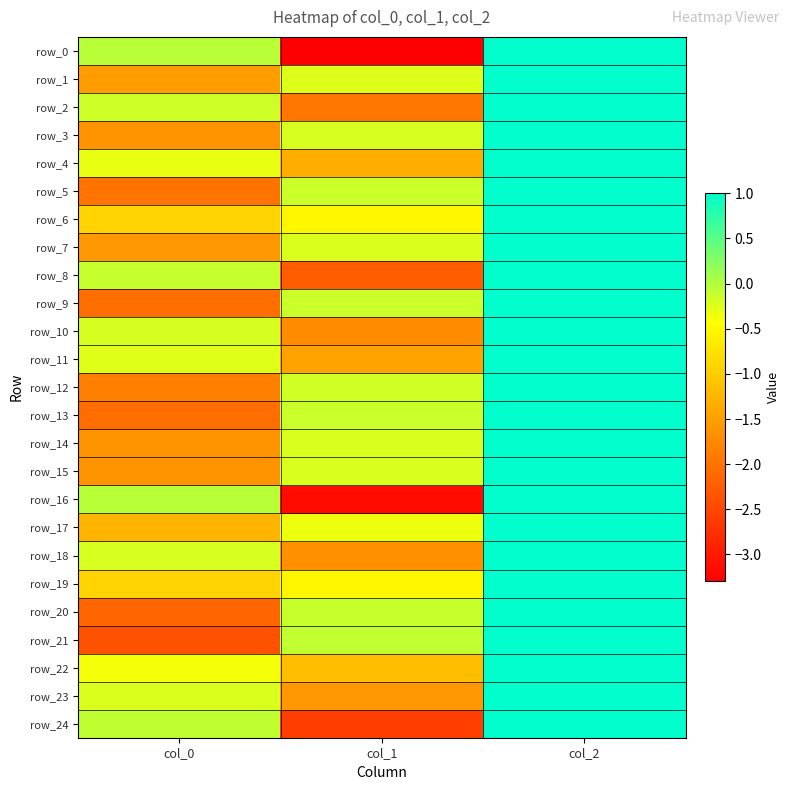

Is the value of row_14 at col_1 greater than the value of row_22 at col_2?

No